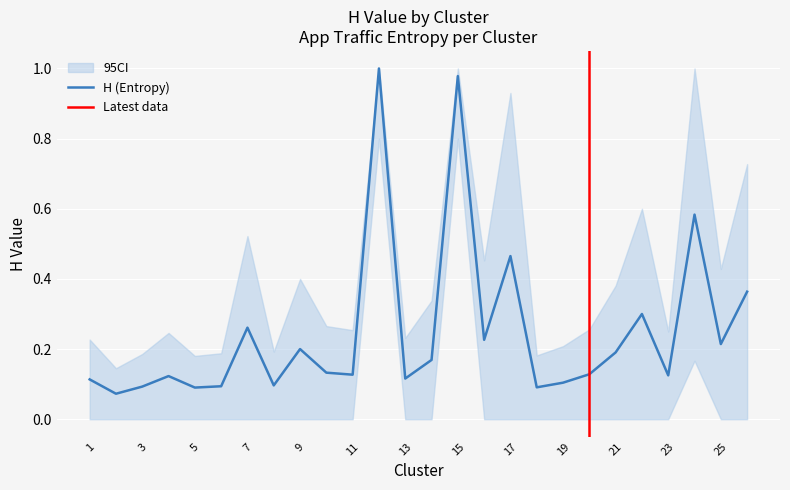

What is the average value of the H_lower series?

0.1